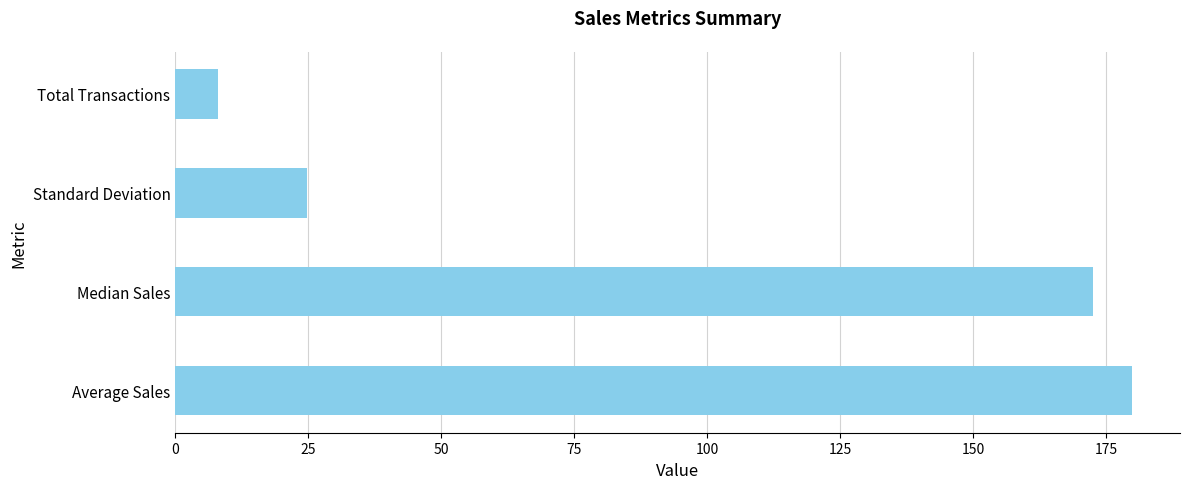

List the labels in order of value, smallest first.

Total Transactions, Standard Deviation, Median Sales, Average Sales